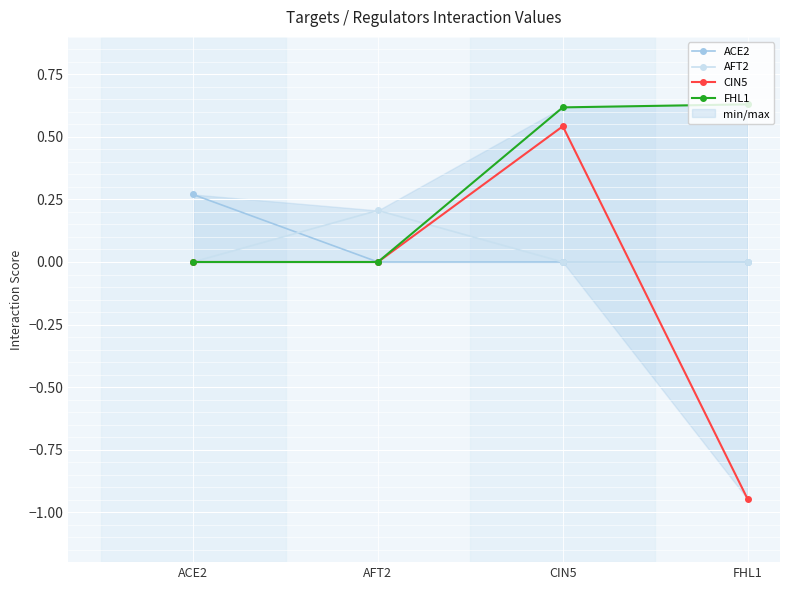

What is the difference between the maximum and minimum values in the CIN5 series?

1.5